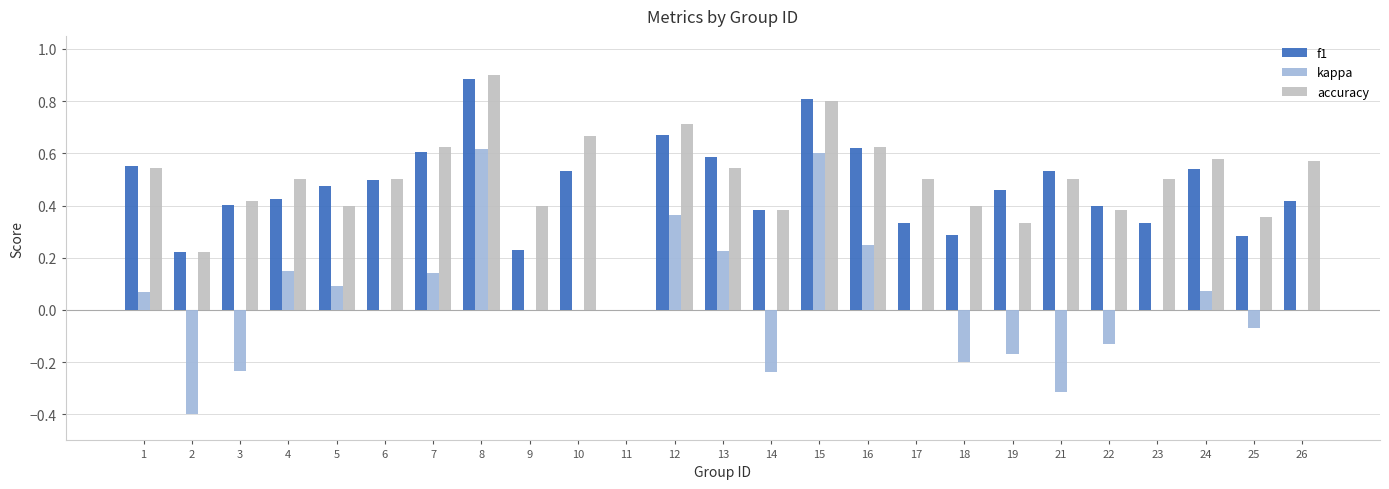

Is the value of accuracy at 10 greater than the value of f1 at 5?

Yes